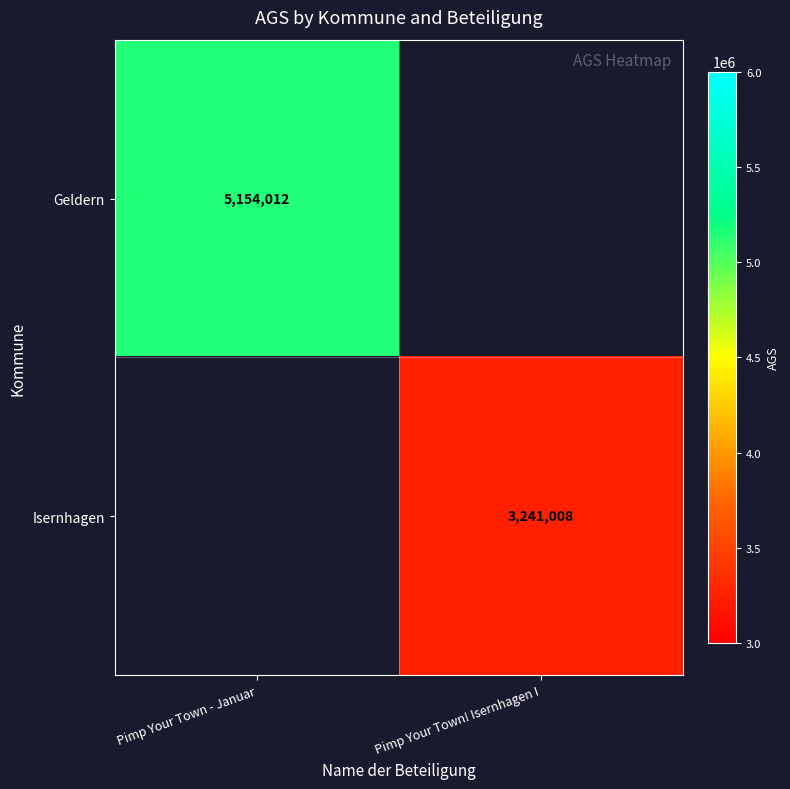

The Geldern series shows 1220248 at Pimp Your Town - Januar. True or false?

False